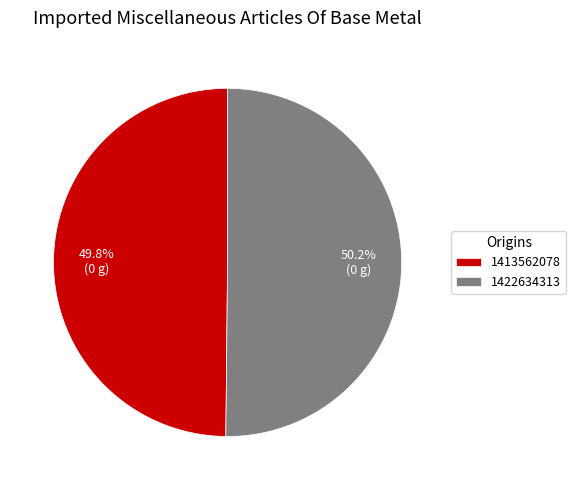

Is it true that 1422634313 is 50% of the pie?

True